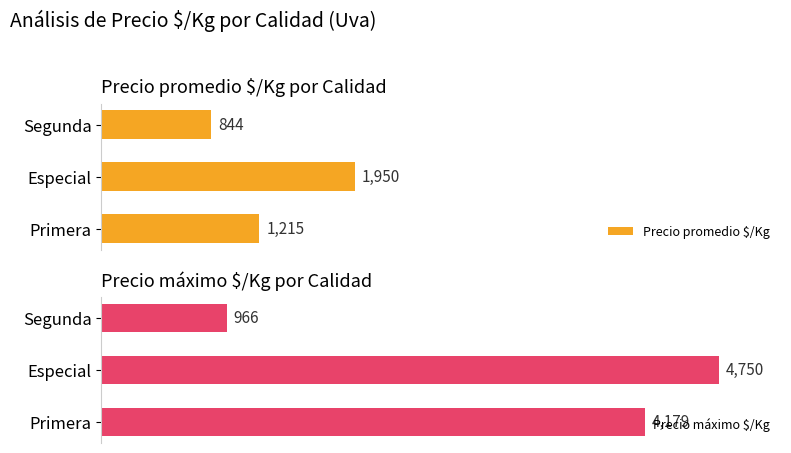

How many data points does each series have?

3